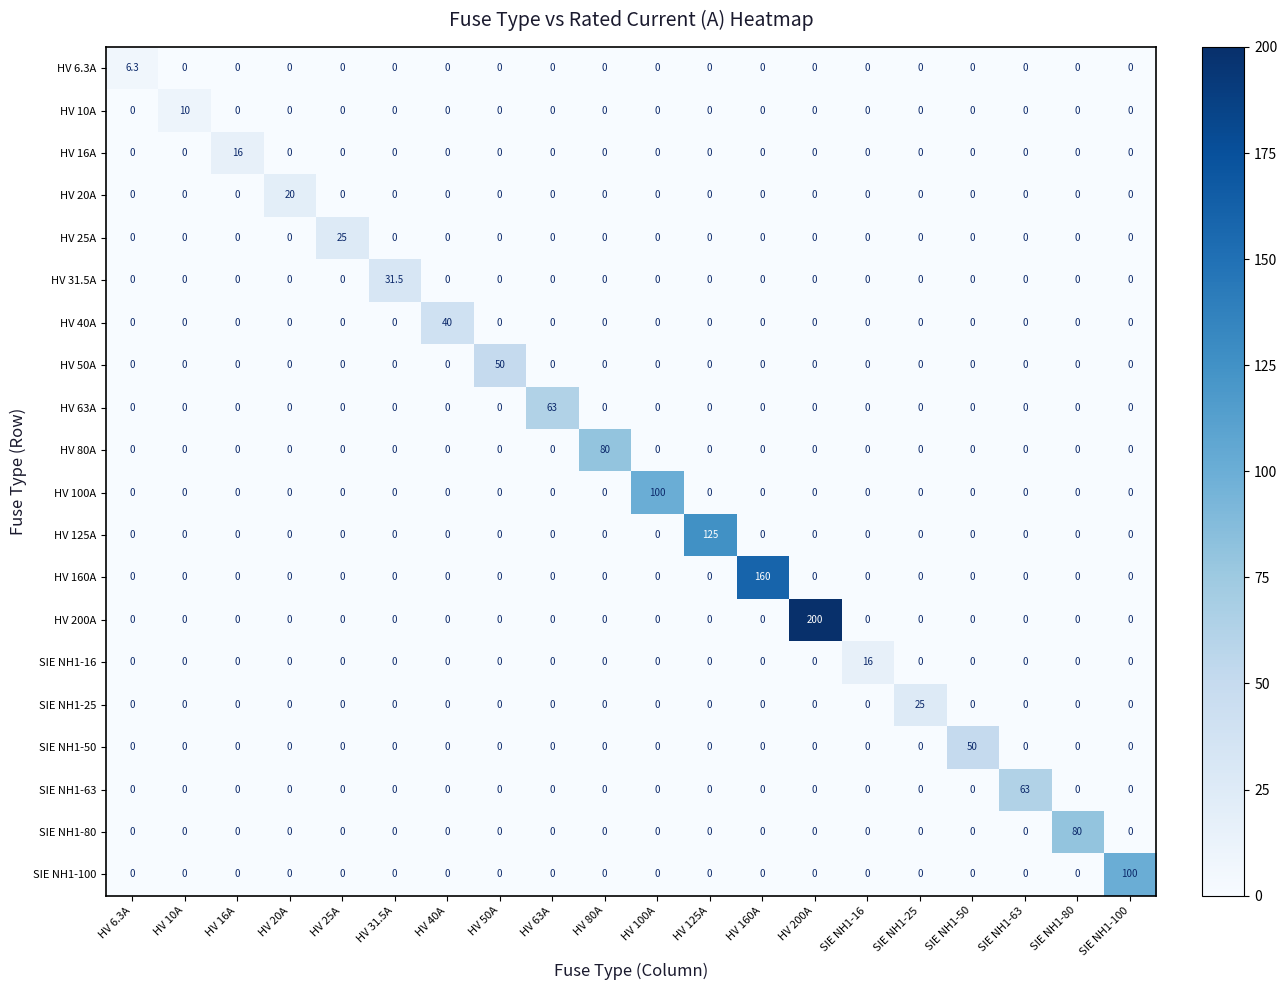

What is the sum of all HV 50A values?

50.0